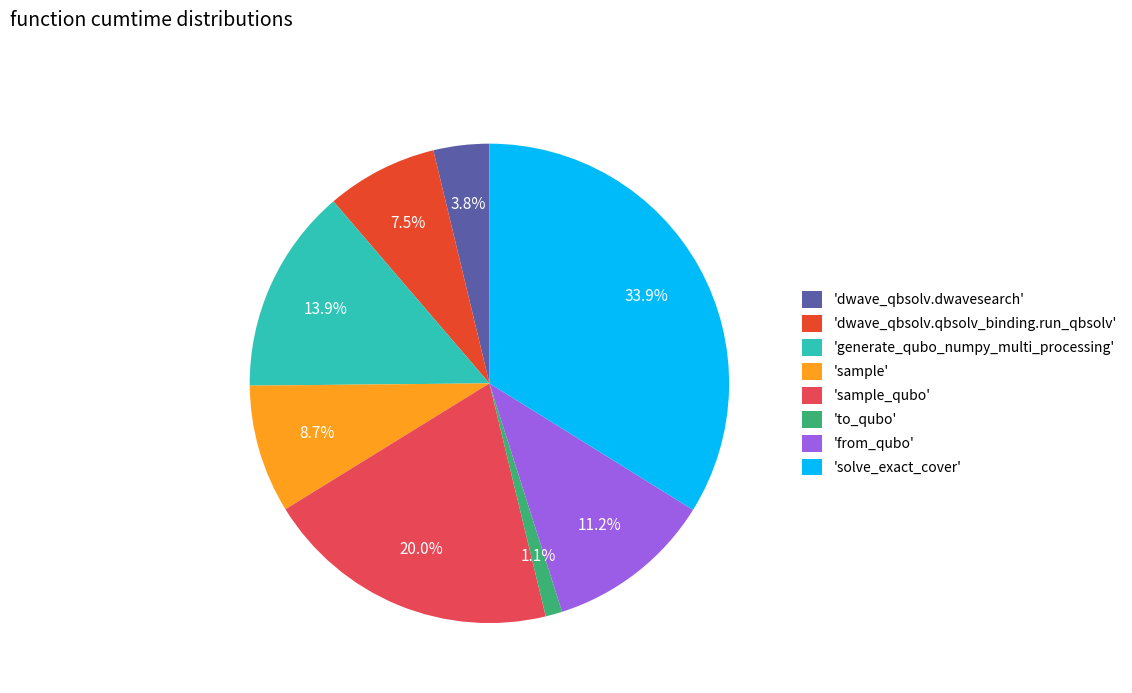

Does 'generate_qubo_numpy_multi_processing' account for over 50% of the chart?

No